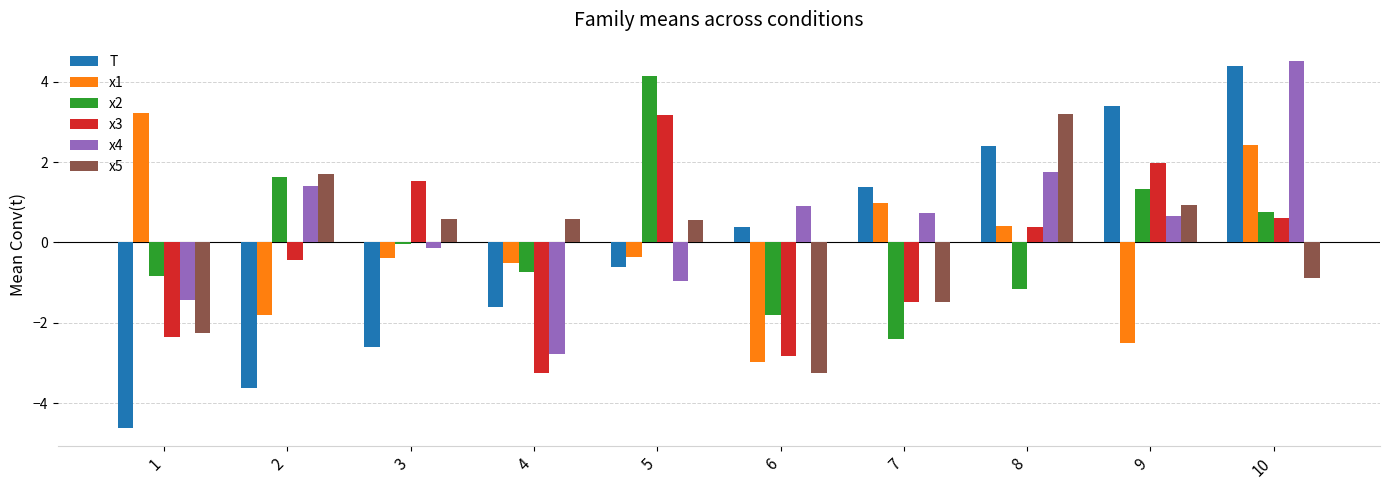

What is the average value of the T series?

-0.1